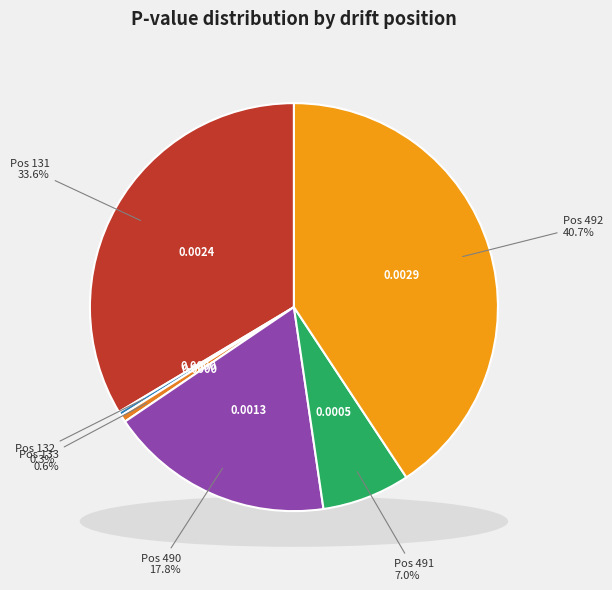

Is there a majority slice in this chart?

No